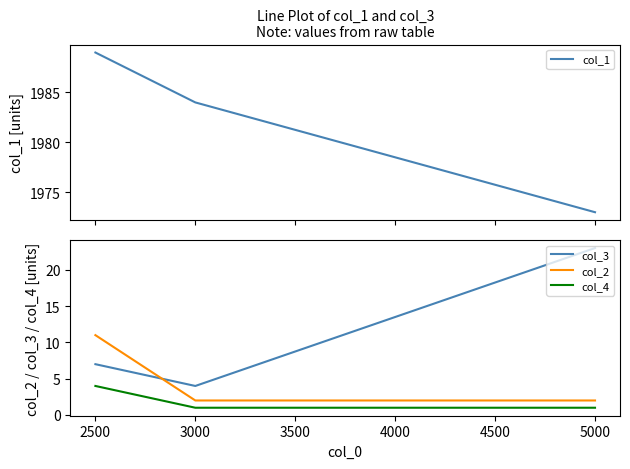

Is this an area chart (filled region under the line)?

No